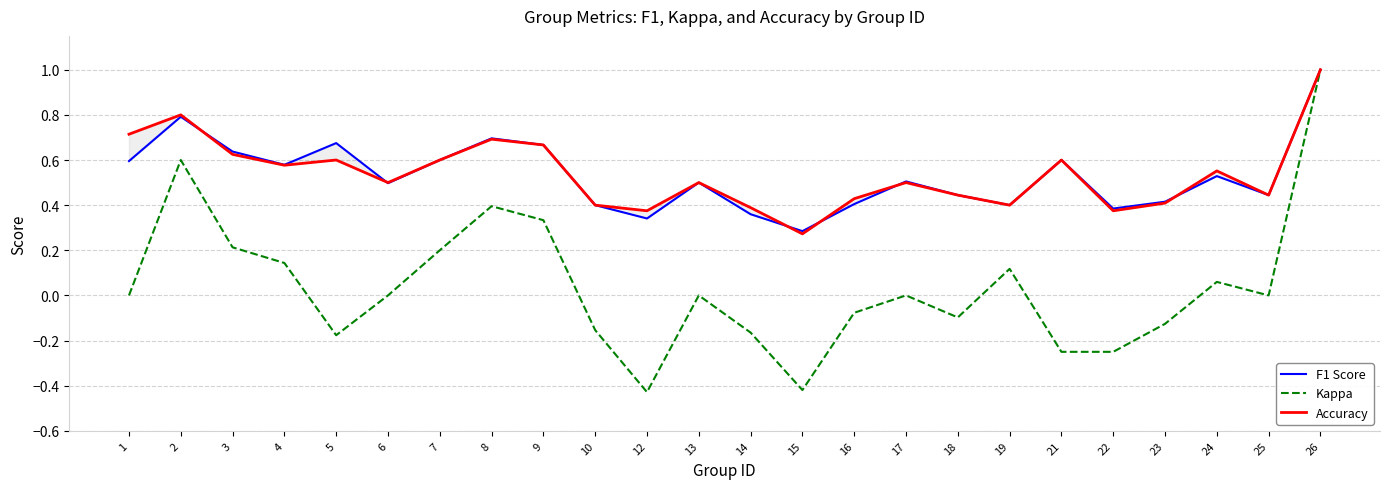

At how many categories does at least one series exceed 0?

24